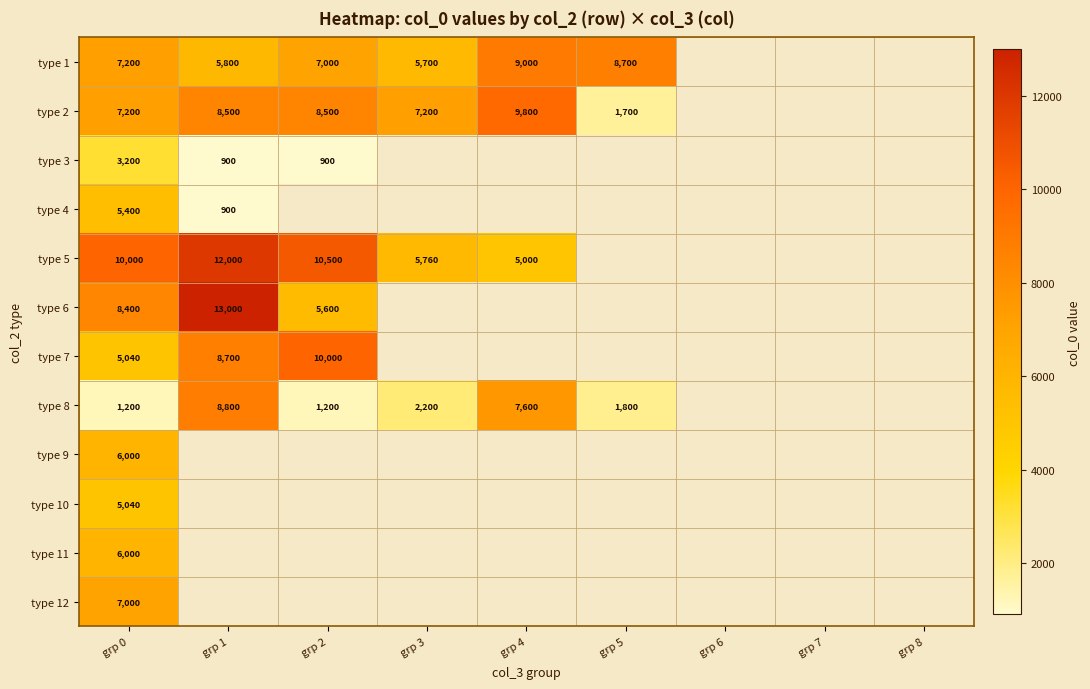

Is the value of type 1 at grp 5 greater than the value of type 4 at grp 1?

Yes